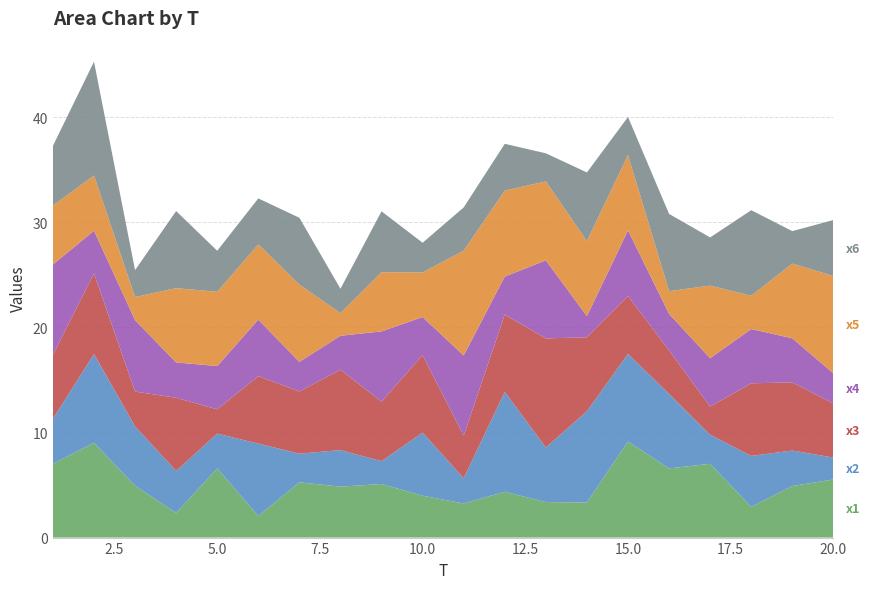

Reading left to right, transcribe all the data shown in this chart.

x1: 1=7.0	2=9.0	3=4.9	4=2.3	5=6.6	6=2.1	7=5.3	8=4.8	9=5.1	10=4.0	11=3.2	12=4.4	13=3.4	14=3.3	15=9.1	16=6.6	17=7.0	18=2.9	19=4.9	20=5.5
x2: 1=4.3	2=8.4	3=5.6	4=4.0	5=3.3	6=6.9	7=2.7	8=3.5	9=2.2	10=6.0	11=2.4	12=9.5	13=5.2	14=8.7	15=8.3	16=7.1	17=2.8	18=4.8	19=3.4	20=2.1
x3: 1=6.1	2=7.7	3=3.3	4=7.0	5=2.3	6=6.4	7=5.9	8=7.7	9=5.7	10=7.4	11=4.0	12=7.4	13=10.4	14=7.0	15=5.5	16=4.1	17=2.7	18=6.9	19=6.5	20=5.2
x4: 1=8.6	2=4.1	3=6.8	4=3.4	5=4.1	6=5.4	7=2.8	8=3.2	9=6.7	10=3.6	11=7.6	12=3.6	13=7.4	14=2.0	15=6.2	16=3.5	17=4.6	18=5.2	19=4.2	20=2.9
x5: 1=5.6	2=5.3	3=2.2	4=7.1	5=7.1	6=7.2	7=7.4	8=2.2	9=5.6	10=4.2	11=10.0	12=8.2	13=7.5	14=7.1	15=7.2	16=2.2	17=6.9	18=3.2	19=7.1	20=9.3
x6: 1=5.7	2=10.8	3=2.6	4=7.3	5=3.9	6=4.4	7=6.4	8=2.3	9=5.8	10=2.8	11=4.1	12=4.4	13=2.7	14=6.5	15=3.6	16=7.4	17=4.6	18=8.1	19=3.1	20=5.3